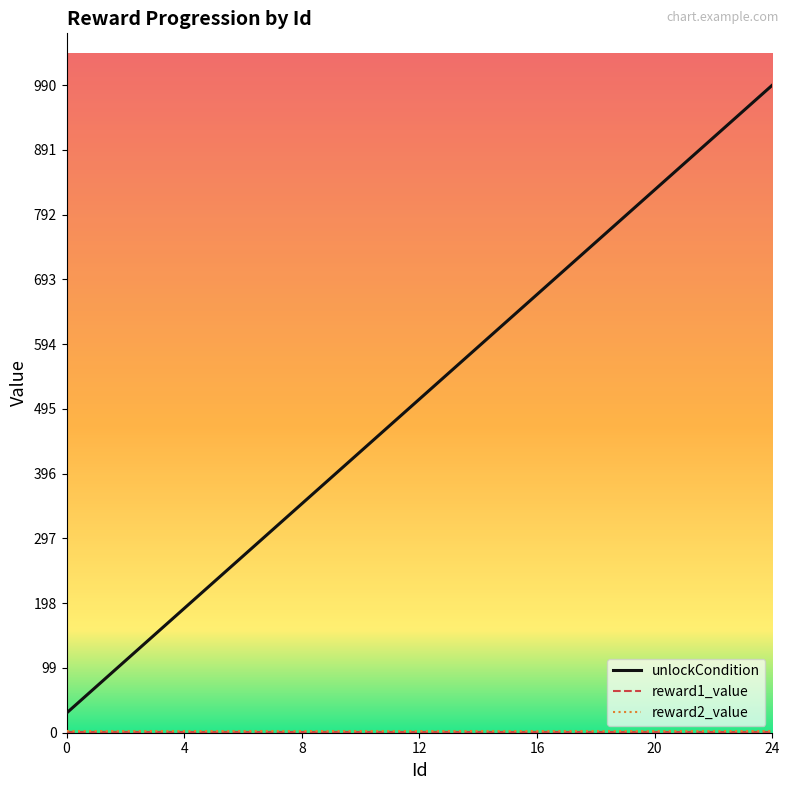

Does the chart have visible grid lines?

No